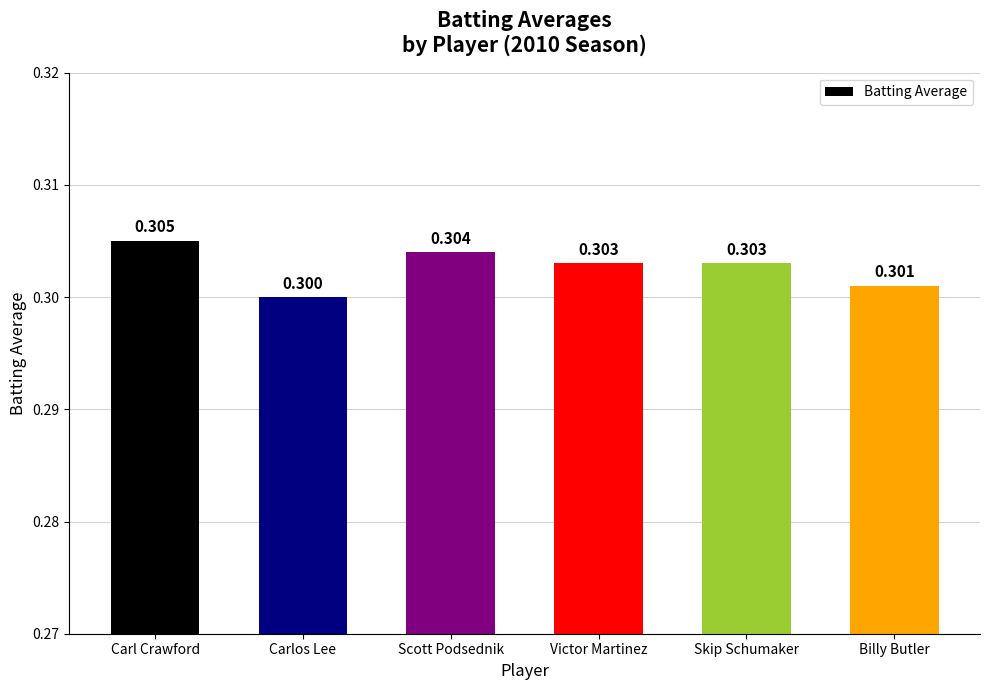

What is the label of the 4th bar from the left?

Victor Martinez